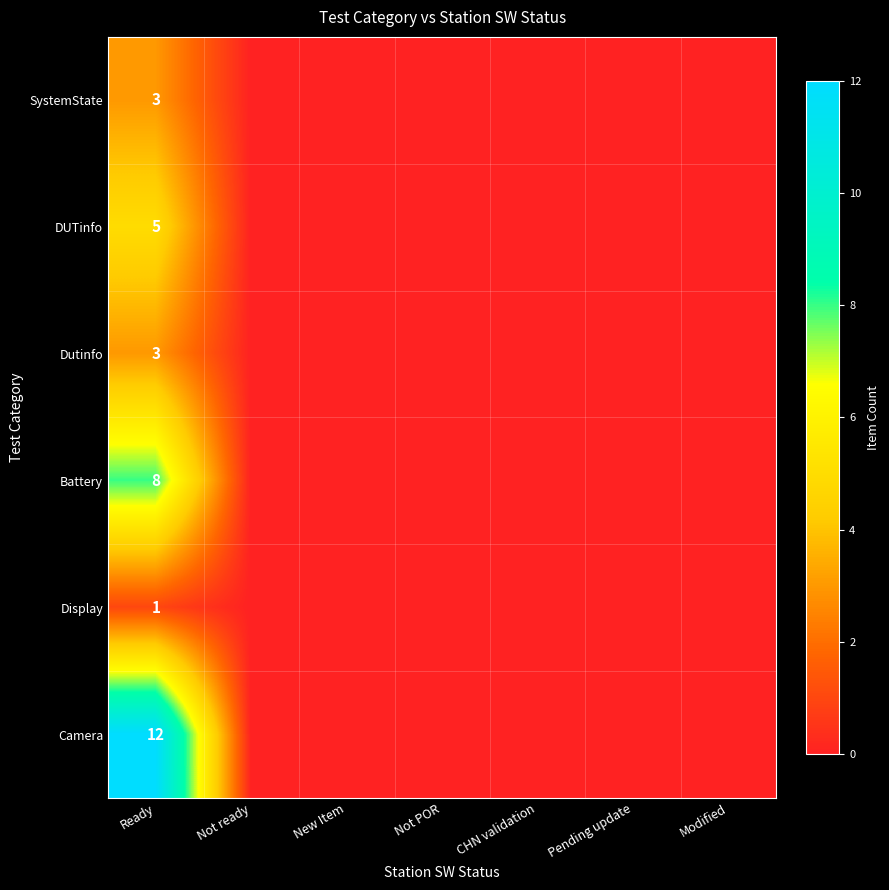

The SystemState series shows 2 at Ready. True or false?

False